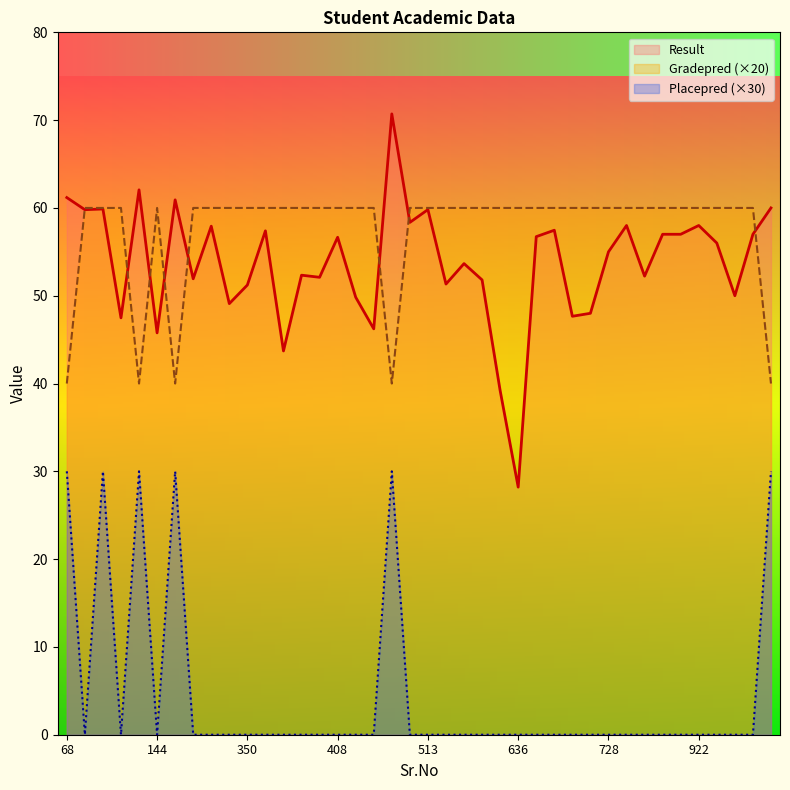

What is the value of the Result point at the 16th from the left?

56.7